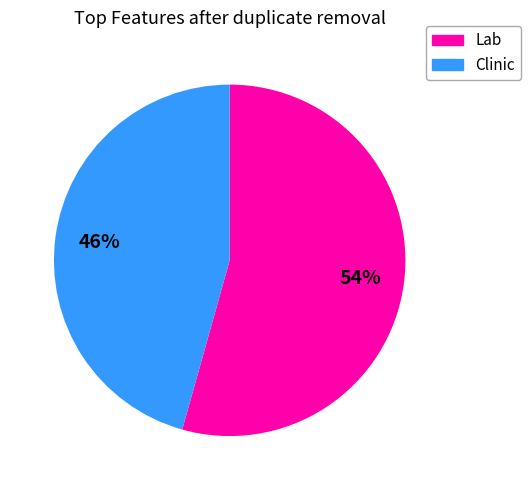

To the nearest percent, what is the average slice percentage?

50%